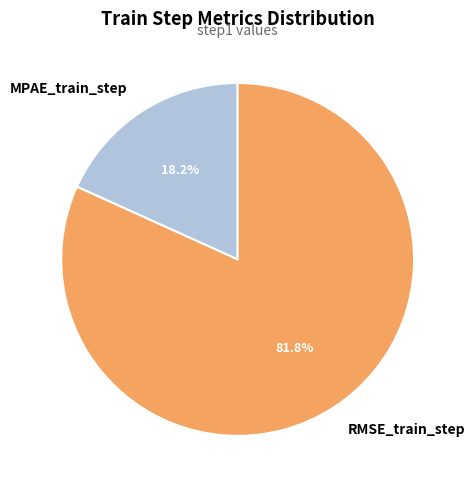

How many segments does this pie chart have?

2